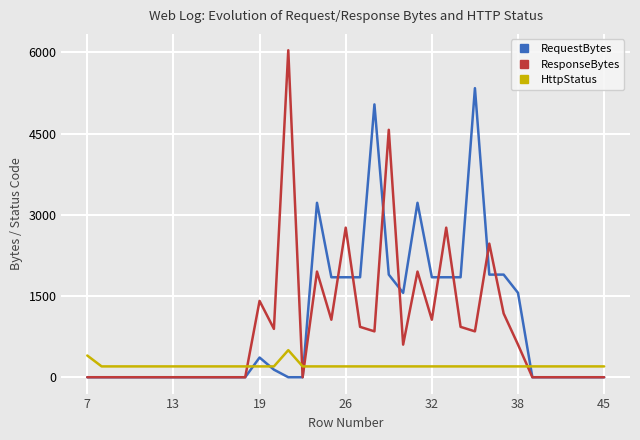

True or false: RequestBytes and ResponseBytes cross at least once.

True